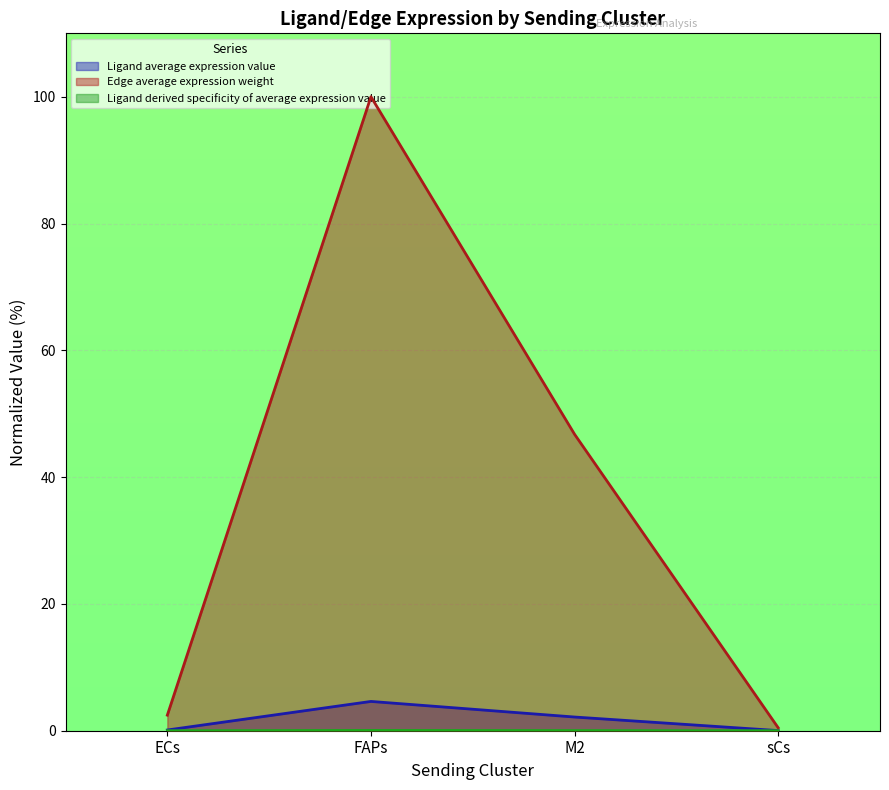

What is the value of the Ligand total expression value point at the 2nd from the left?

4.6